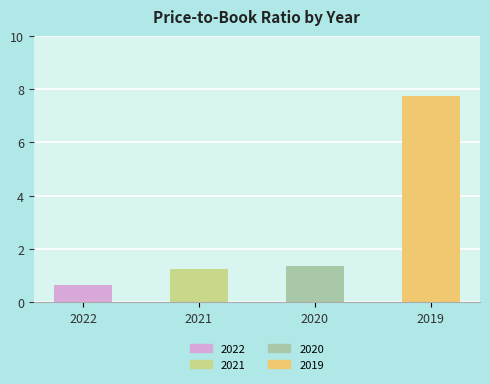

Reading left to right, extract all data points from this chart.

0.7	1.2	1.4	7.8